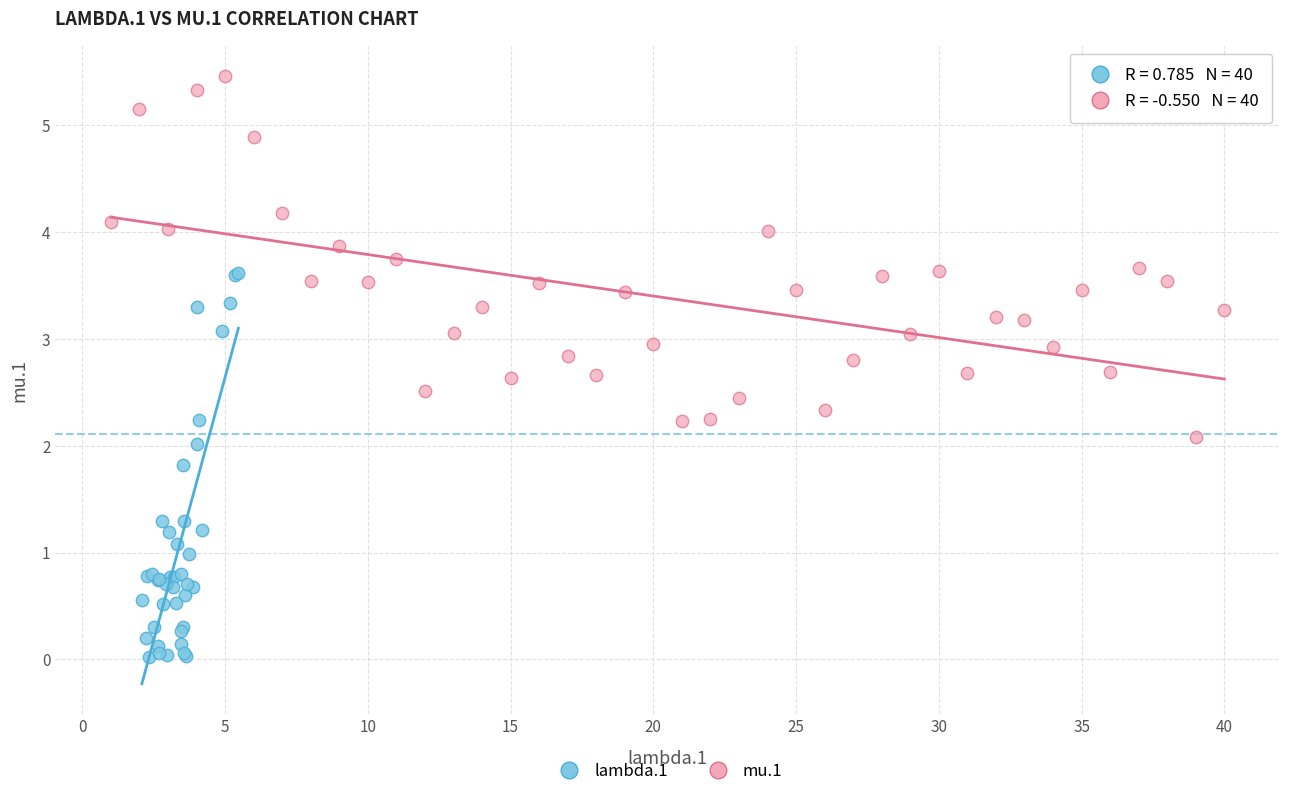

Which series has the largest Y range (max minus min)?

lambda.1